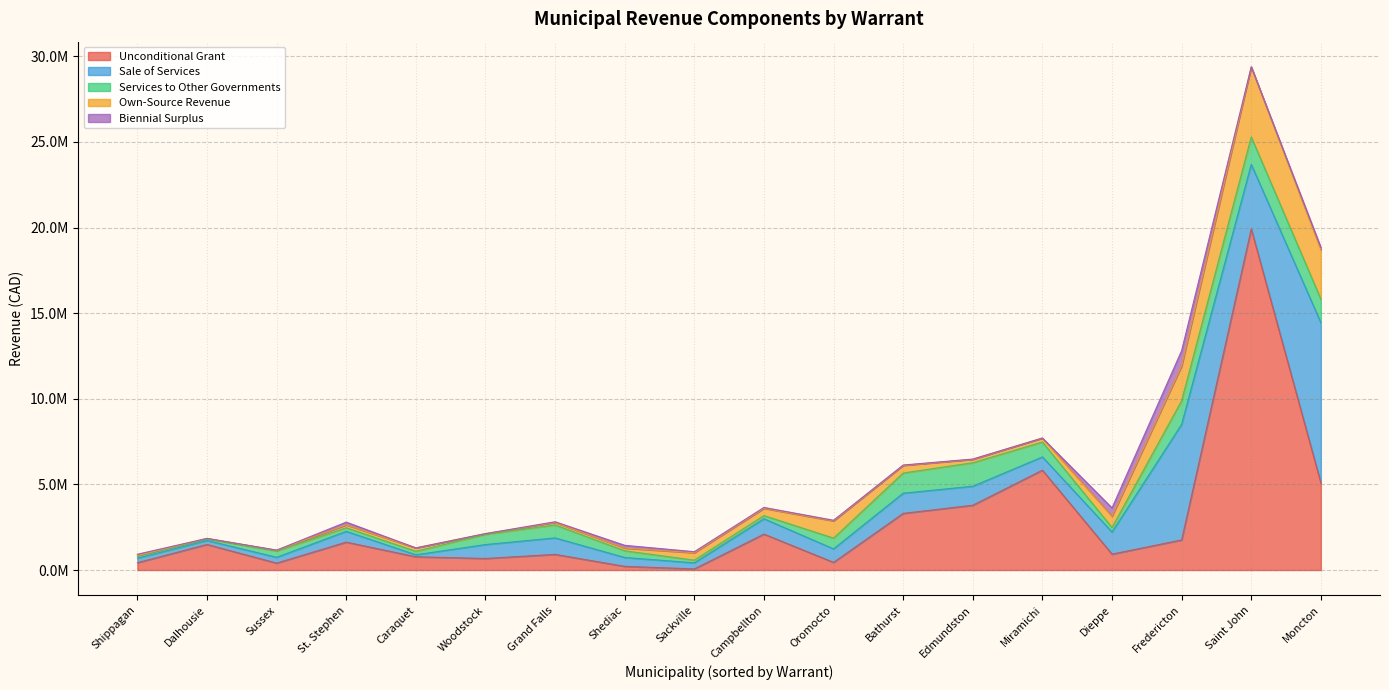

Which series ends up on top after the final intersection of Services to Other Governments and Unconditional Grant?

Unconditional Grant